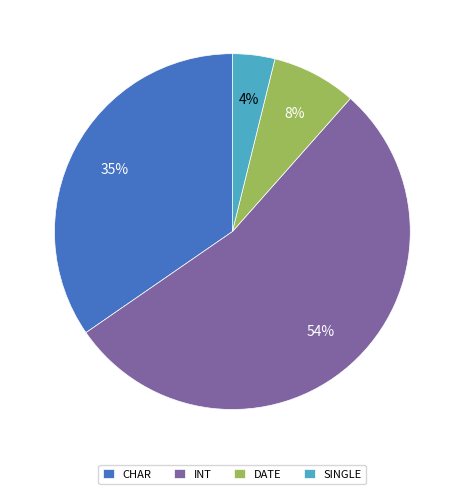

To the nearest percent, what is the average slice percentage?

25%